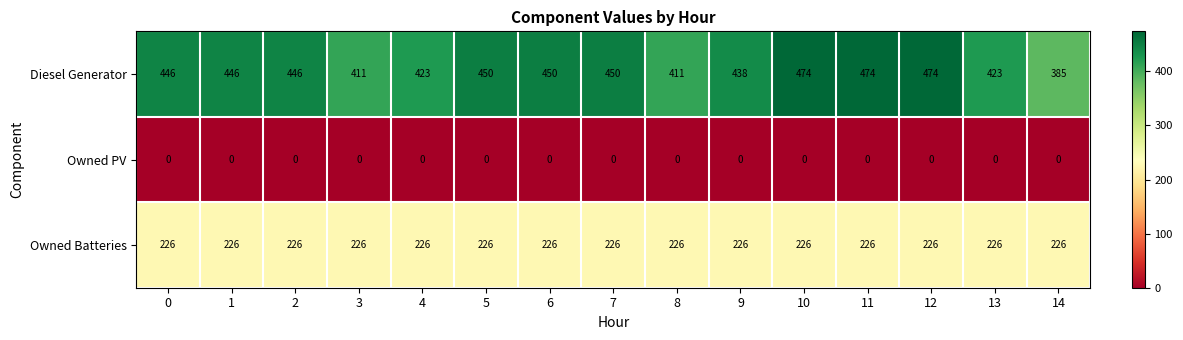

Between 5 and 14, which series saw the biggest shift?

Diesel Generator